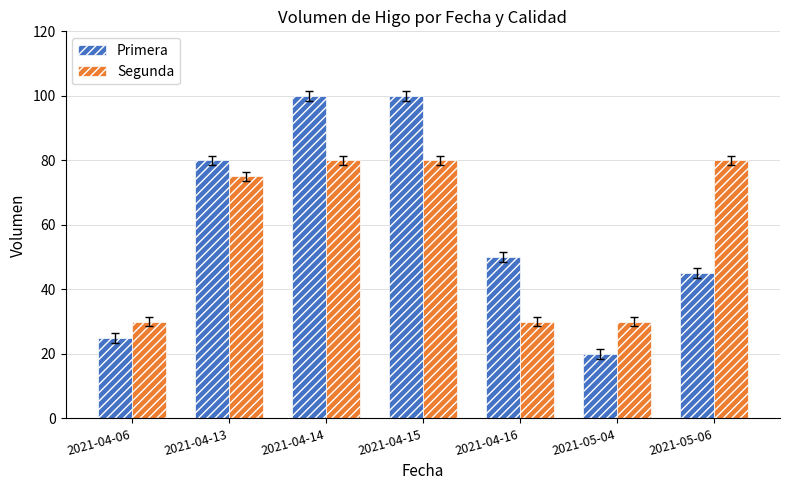

Reading left to right, transcribe all the data shown in this chart.

Primera: 2021-04-06=25	2021-04-13=80	2021-04-14=100	2021-04-15=100	2021-04-16=50	2021-05-04=20	2021-05-06=45
Segunda: 2021-04-06=30	2021-04-13=75	2021-04-14=80	2021-04-15=80	2021-04-16=30	2021-05-04=30	2021-05-06=80